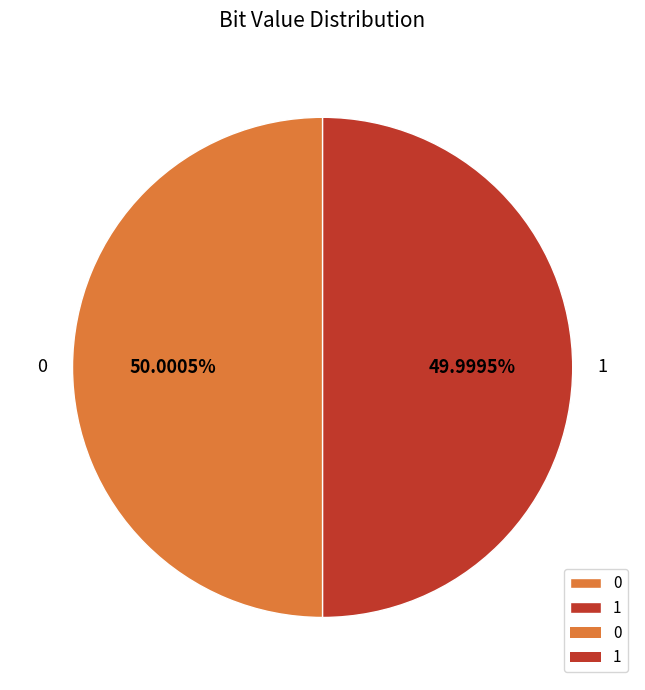

Approximately how many times larger is the value at 1 compared to 0?

1.0